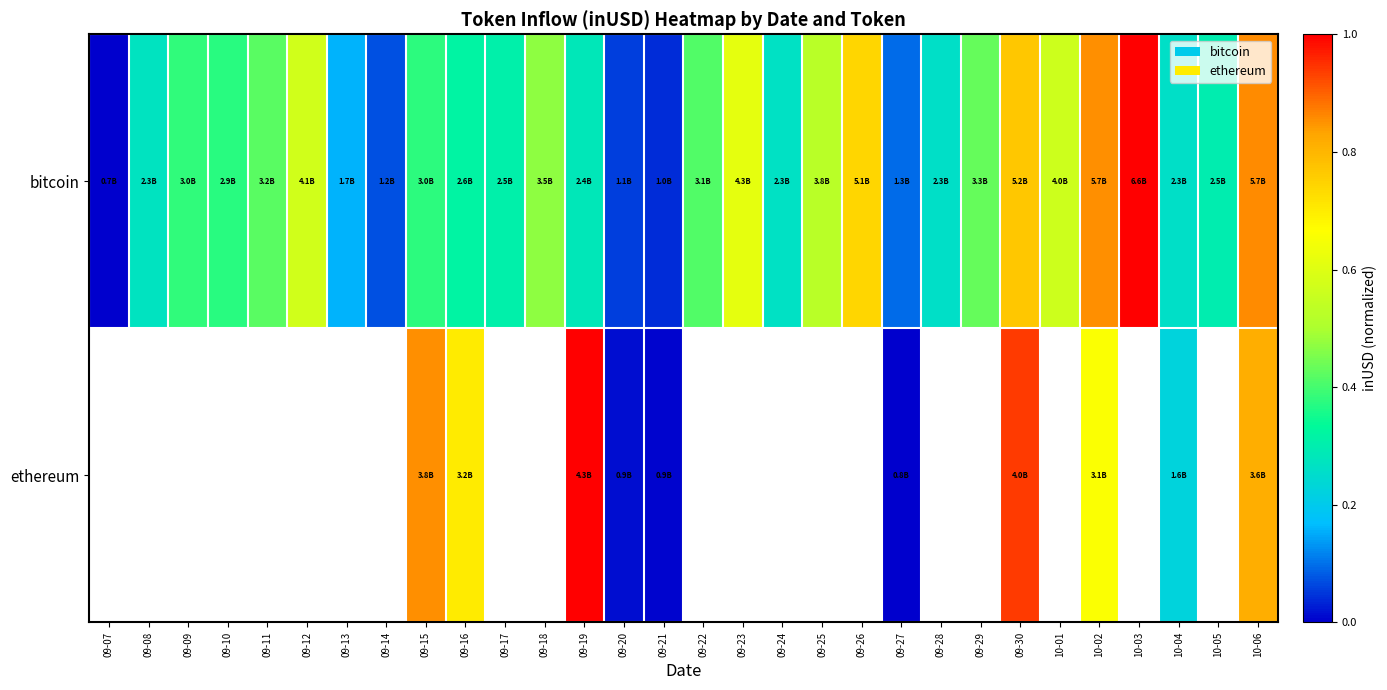

Count the number of data series in this chart.

2